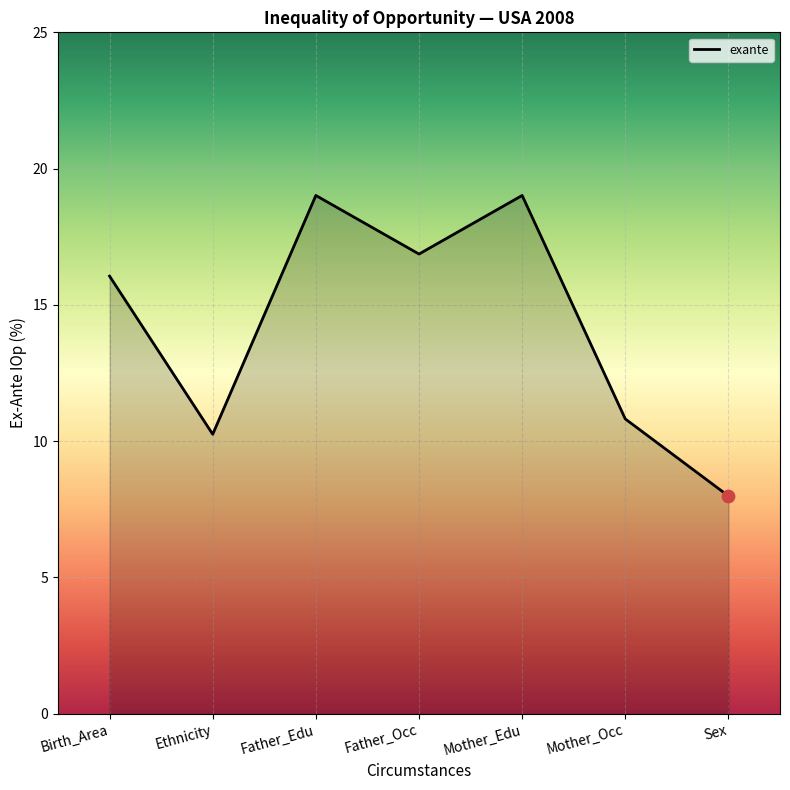

What is the change in value from Father_Occ to Mother_Occ?

-6.1